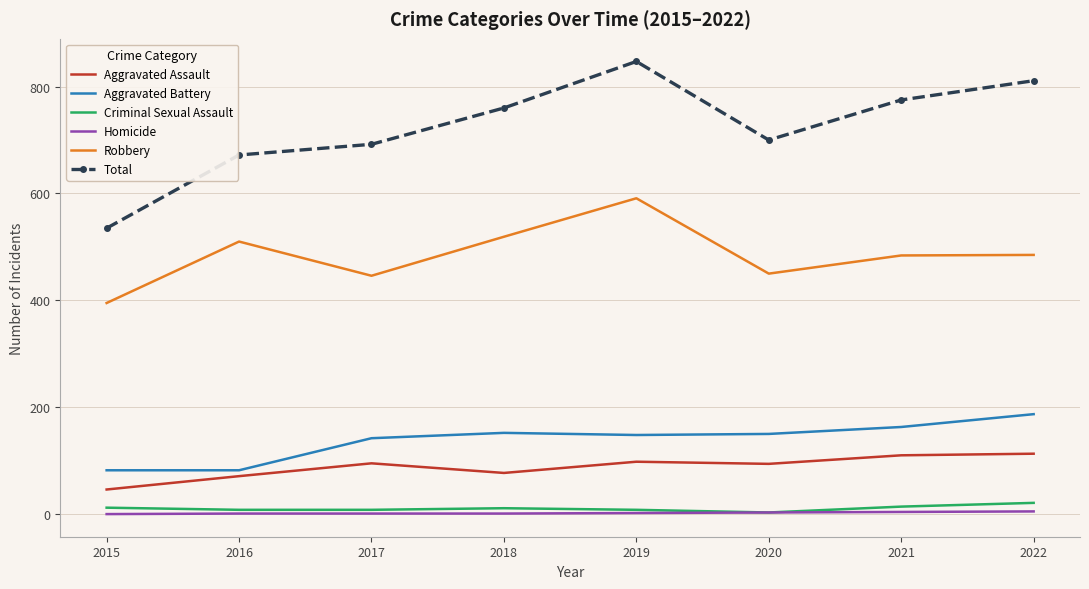

What is the sum of all Homicide values?

17